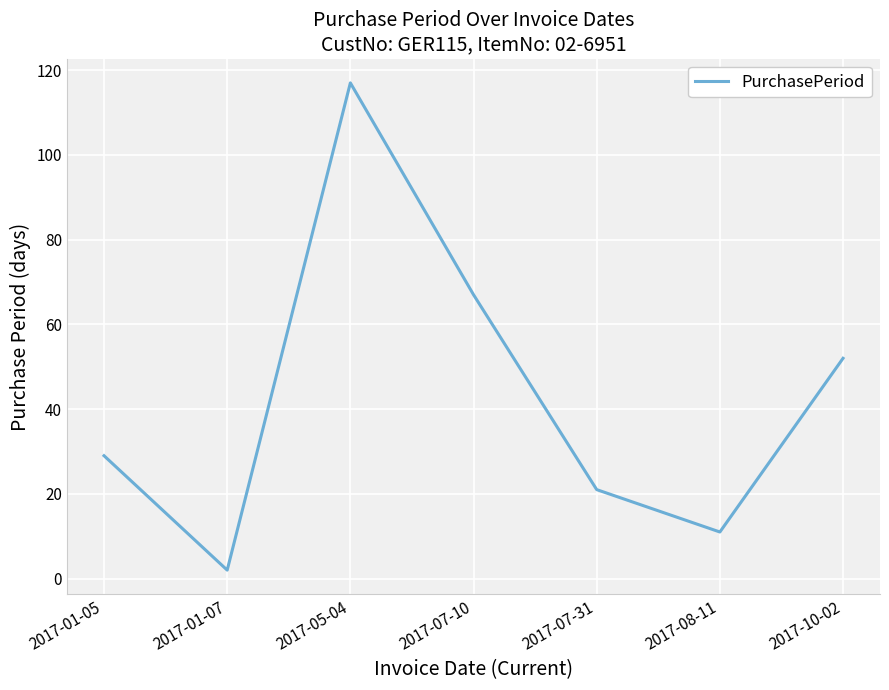

How many interior local valleys (lower than both neighbors) does the data have?

2